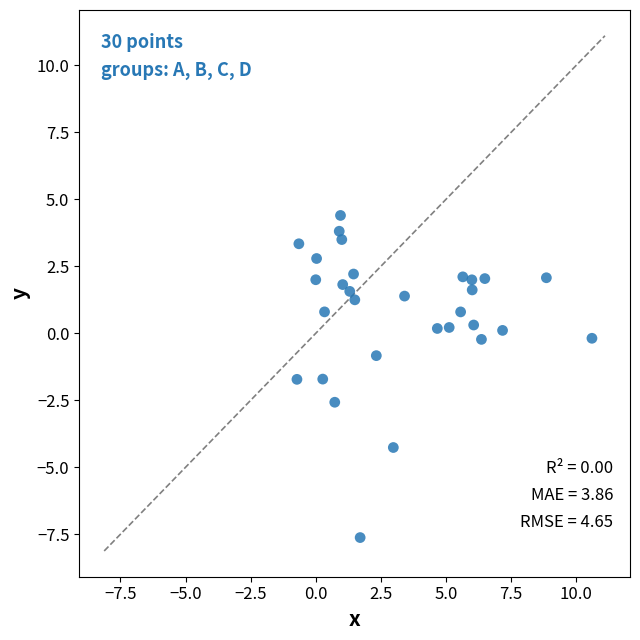

What is the range of X values (max minus min)?

11.3